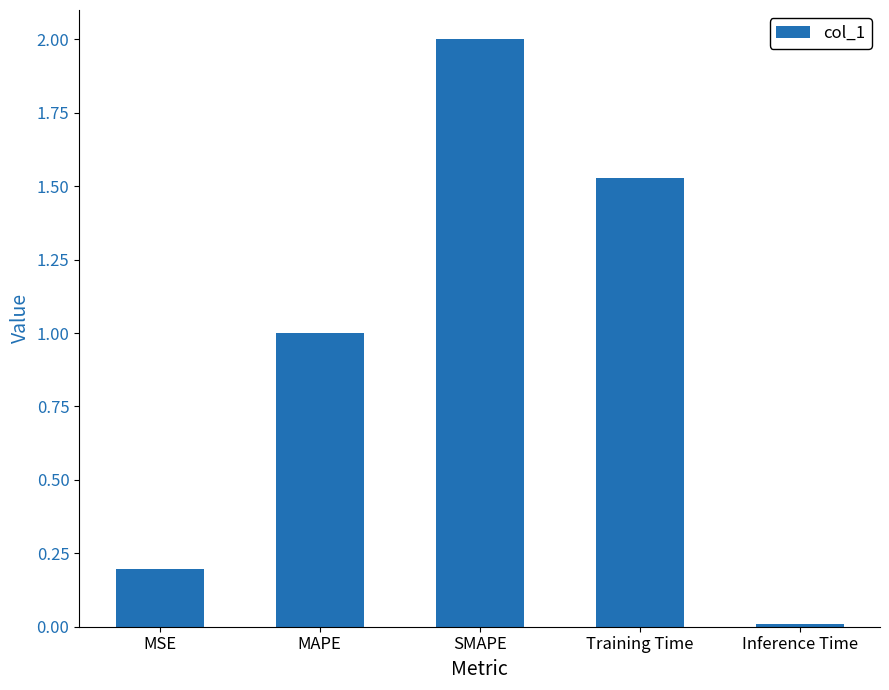

What is the value of the 1st bar from the left?

0.2